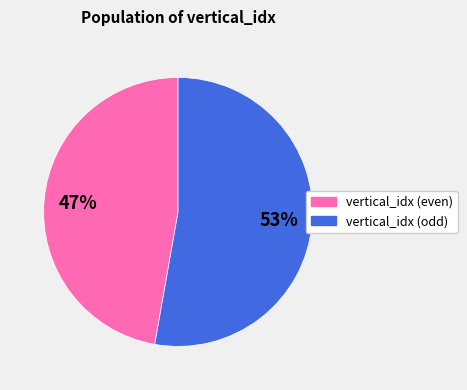

Is there any slice that represents more than half of the pie?

Yes